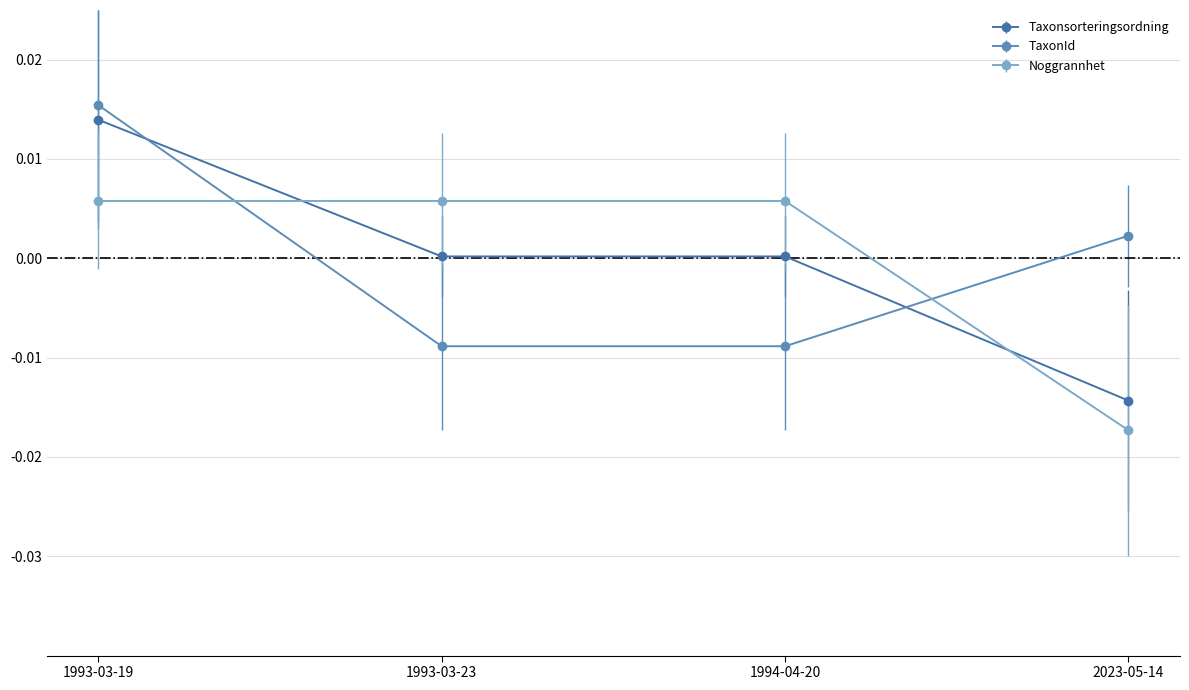

Which label corresponds to the smallest value in the chart?

2023-05-14